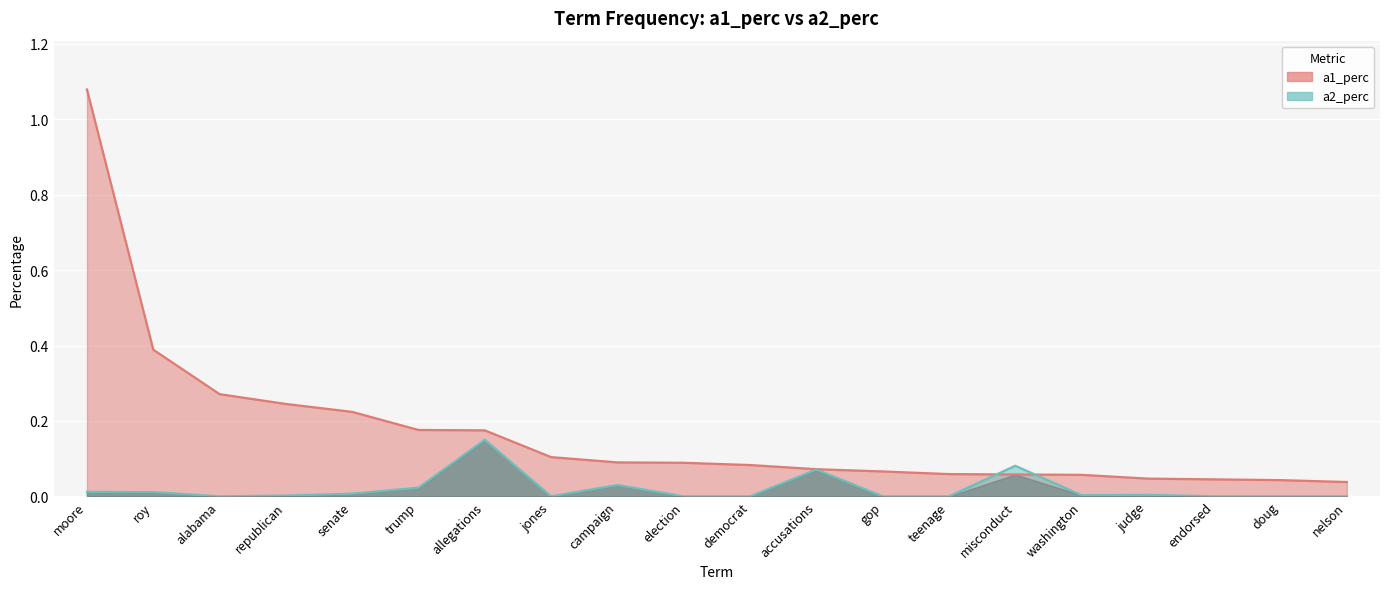

List the labels in order of a2_perc value, smallest first.

alabama, jones, election, democrat, gop, teenage, endorsed, doug, nelson, republican, washington, judge, senate, roy, moore, trump, campaign, accusations, misconduct, allegations